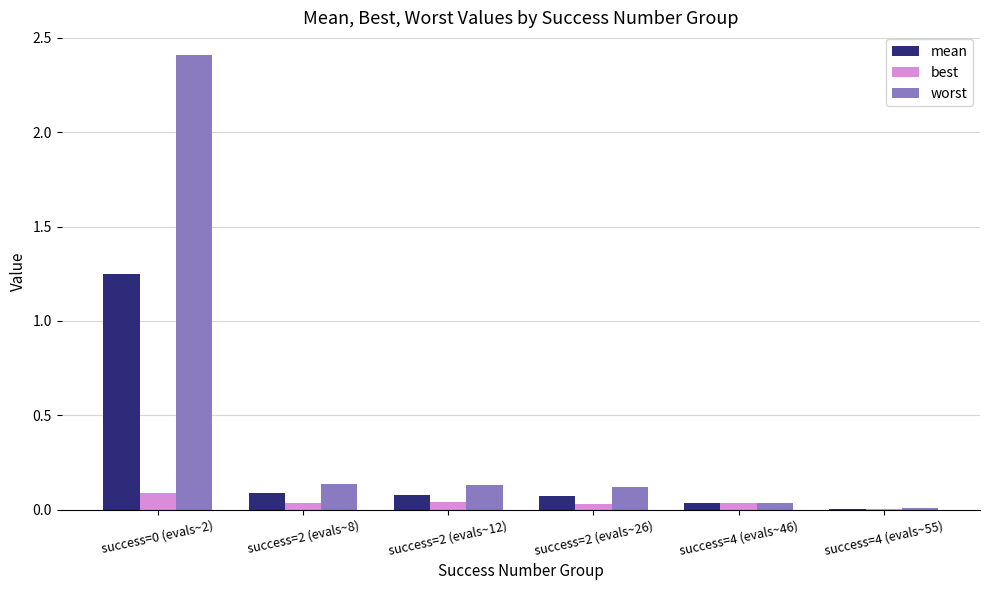

Between success=0 (evals~2) and success=2 (evals~26), which series saw the biggest shift?

worst